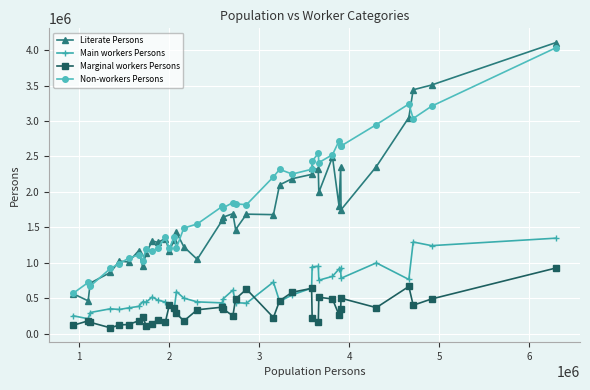

What is the minimum value for Non-workers Persons?

567767